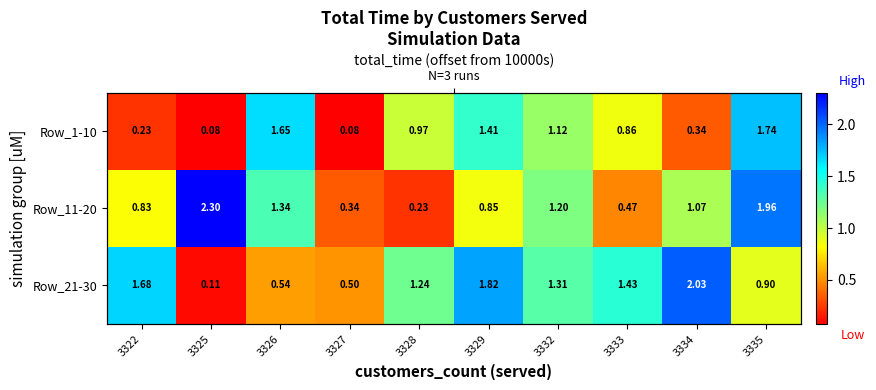

At how many categories does at least one series exceed 1?

9